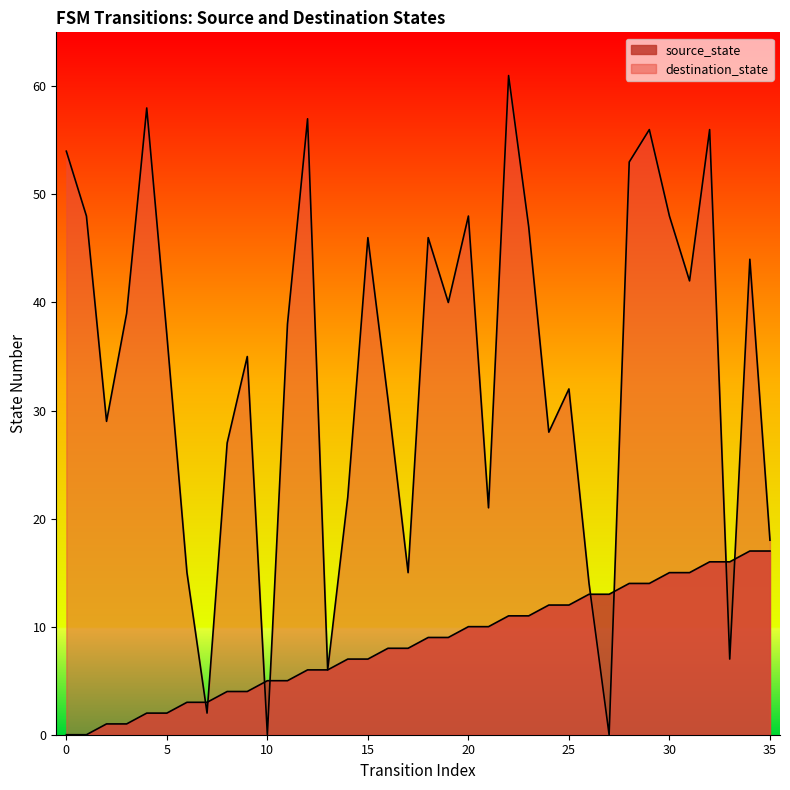

Count the number of categories in the chart.

36